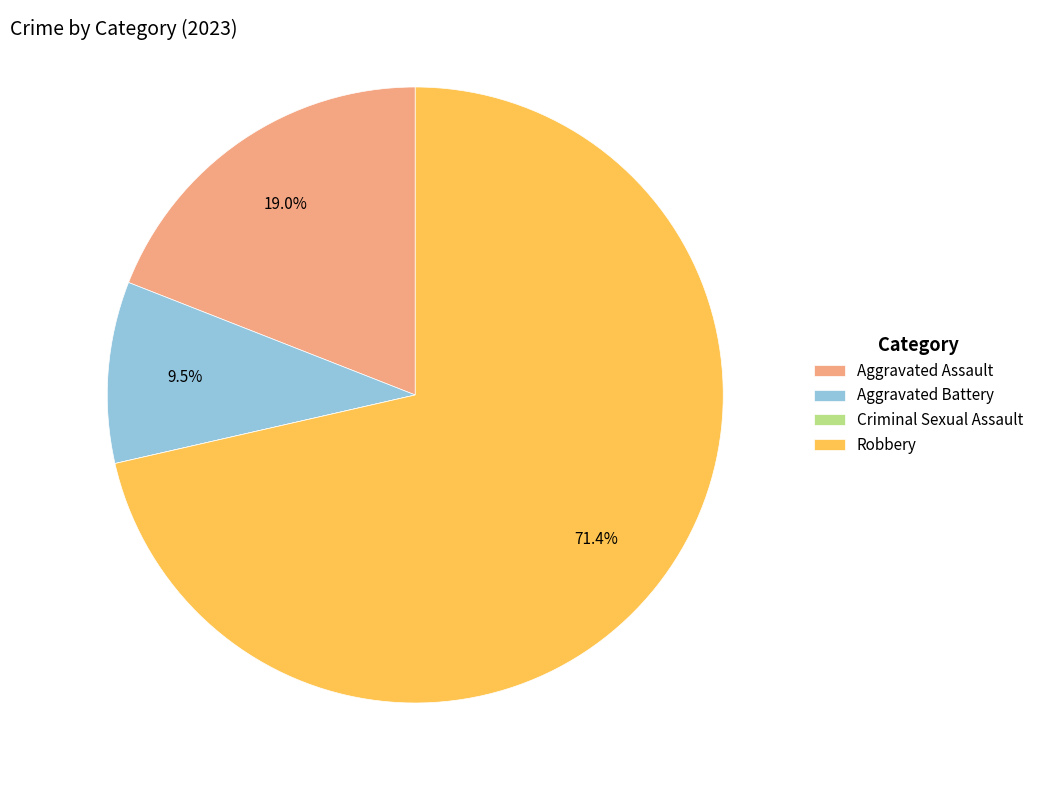

To the nearest percent, what is the difference between the Aggravated Assault and Aggravated Battery slice percentages?

10%